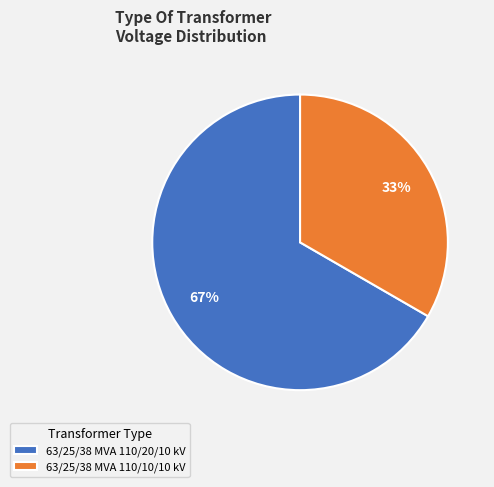

To the nearest percent, what is the average slice percentage?

50%